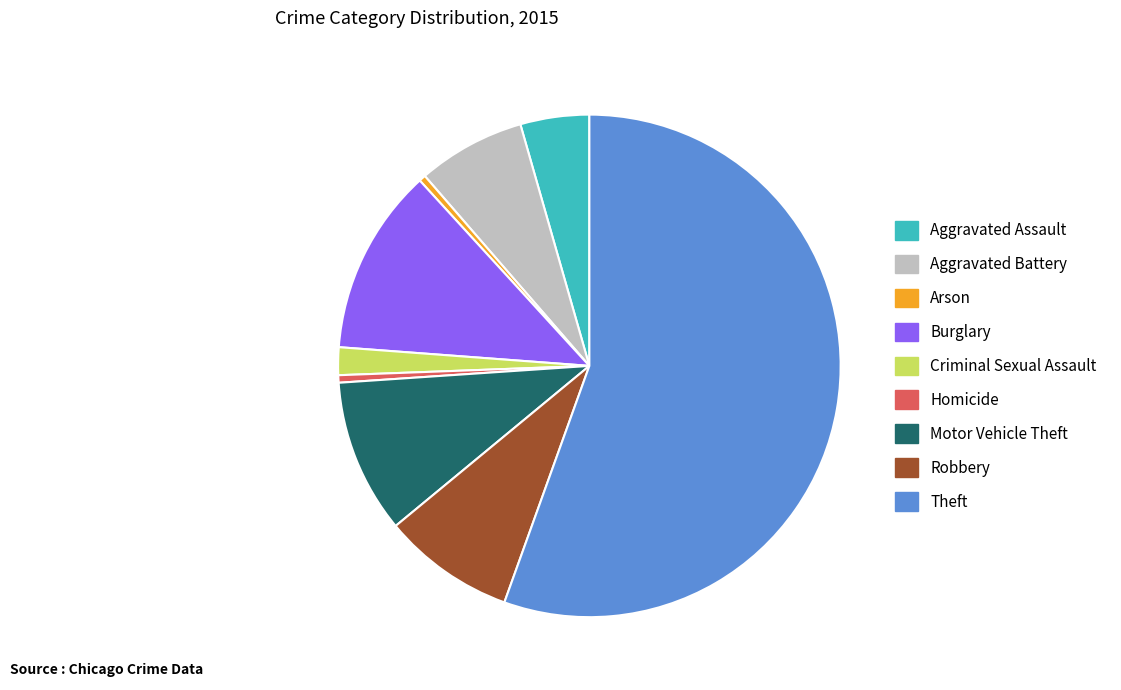

Approximately how many times larger is the value at Aggravated Assault compared to Robbery?

0.5